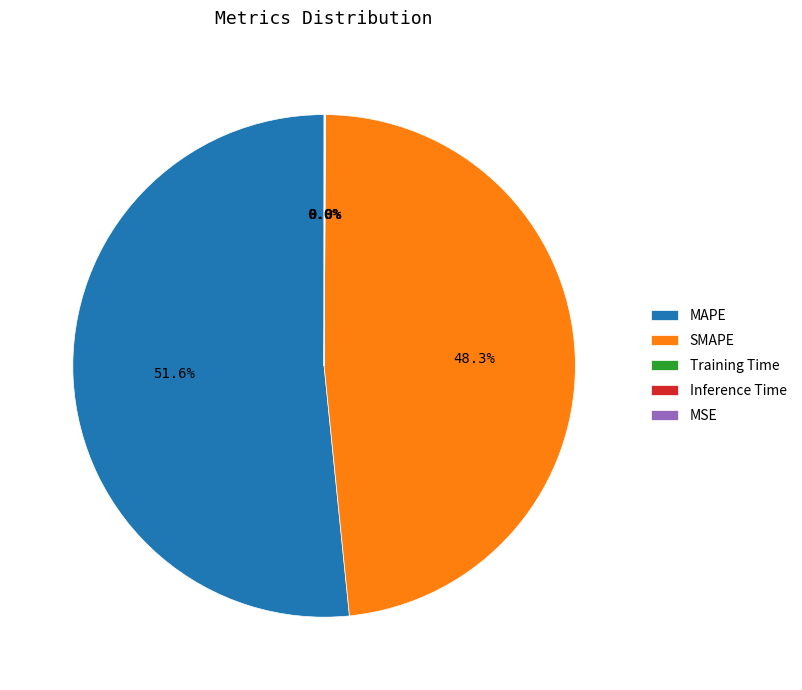

Is there a majority slice in this chart?

Yes